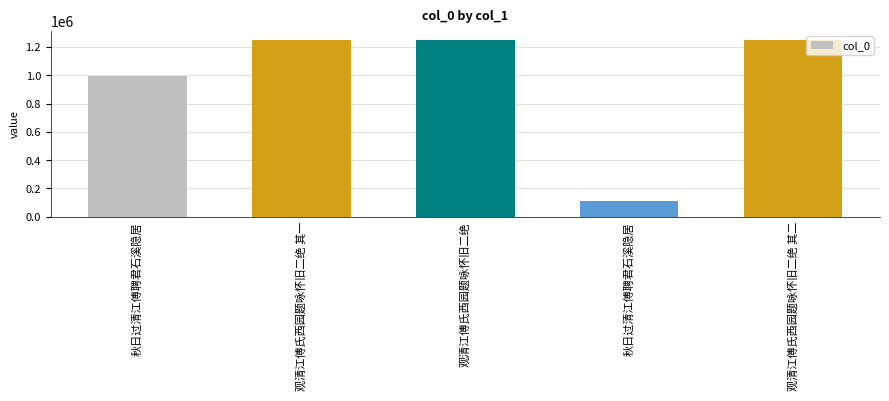

Which label corresponds to the largest value in the chart?

观清江傅氏西园题咏怀旧二绝